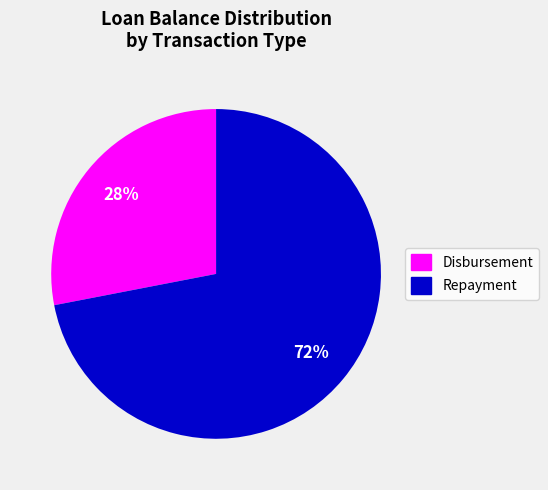

Is there any slice that represents more than half of the pie?

Yes